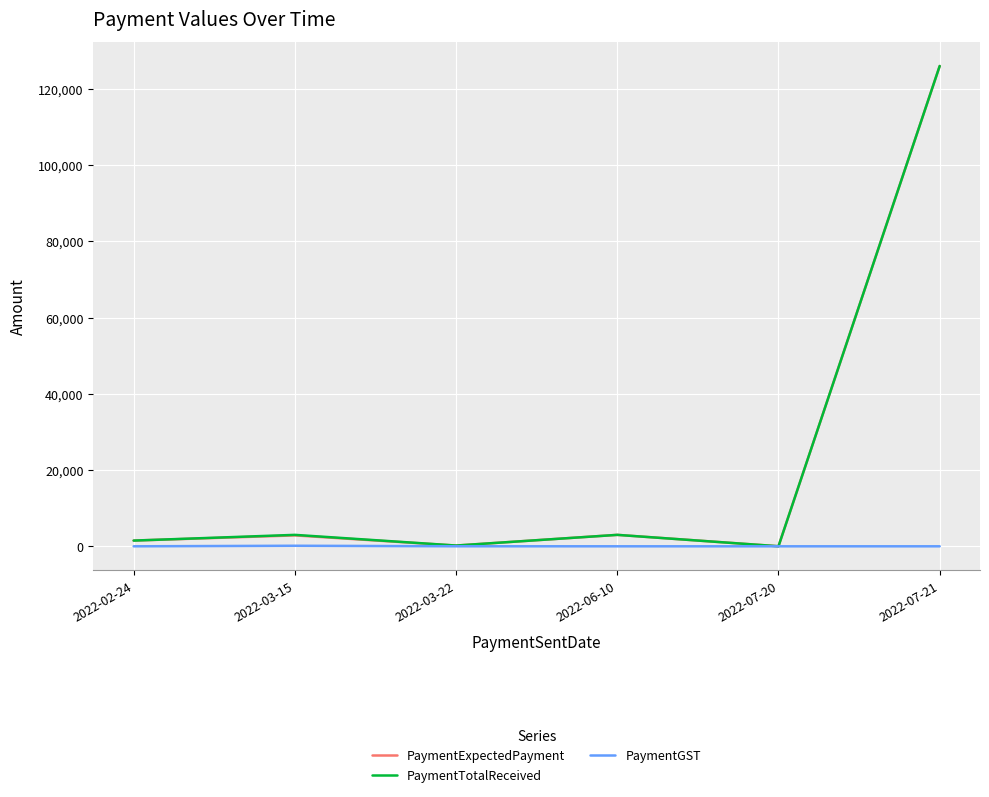

What is the difference between the highest and lowest values at 2022-07-21?

126000.0